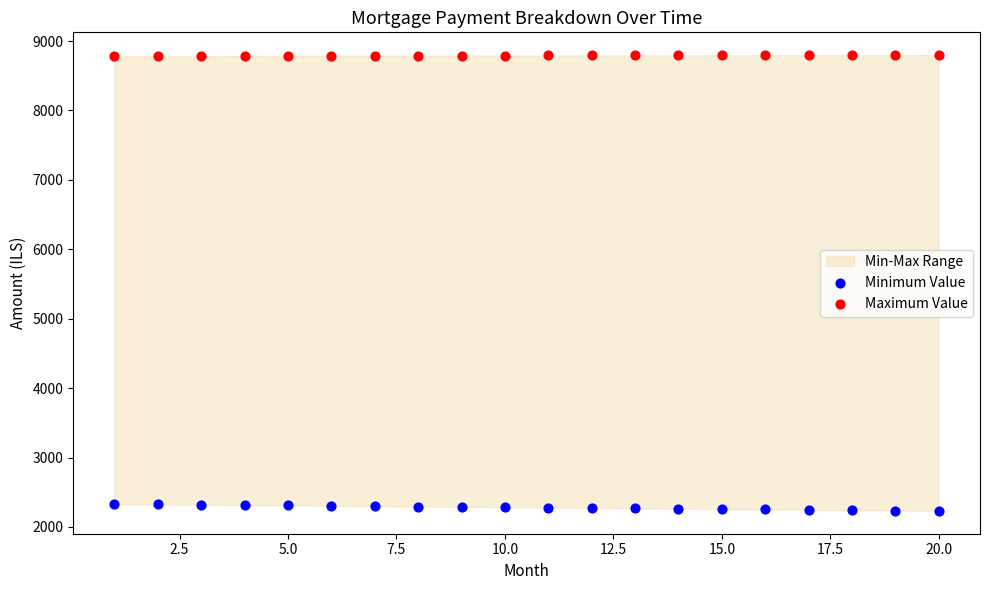

Across all data points, what is the range of Y values (max minus min)?

6566.8